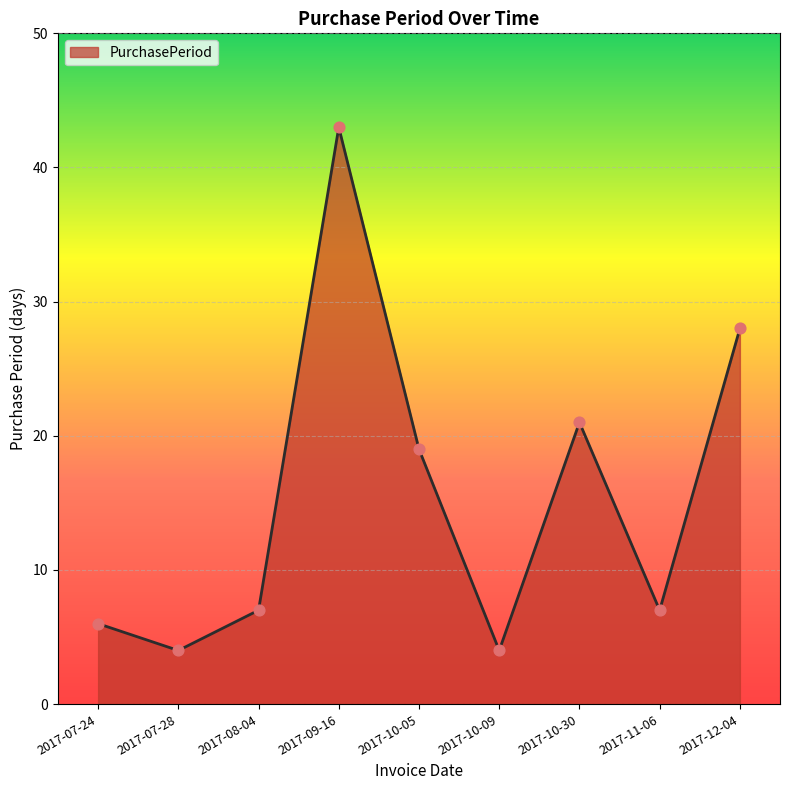

Approximately how many times larger is the value at 2017-12-04 compared to 2017-11-06?

4.0